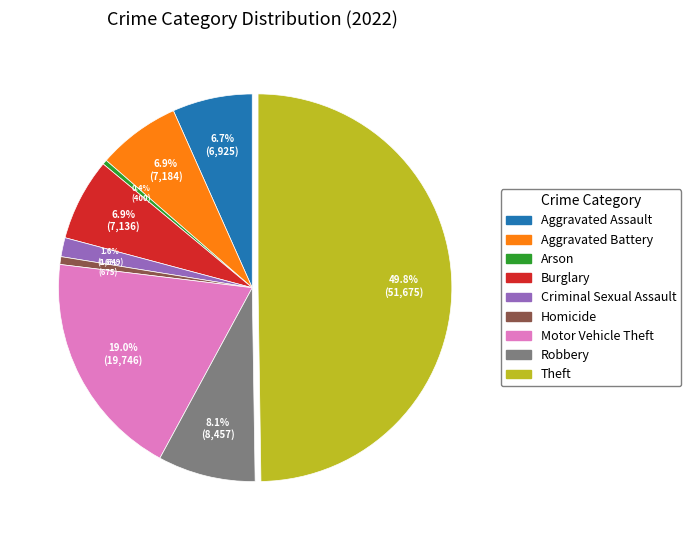

To the nearest percent, what is the average slice percentage?

11%